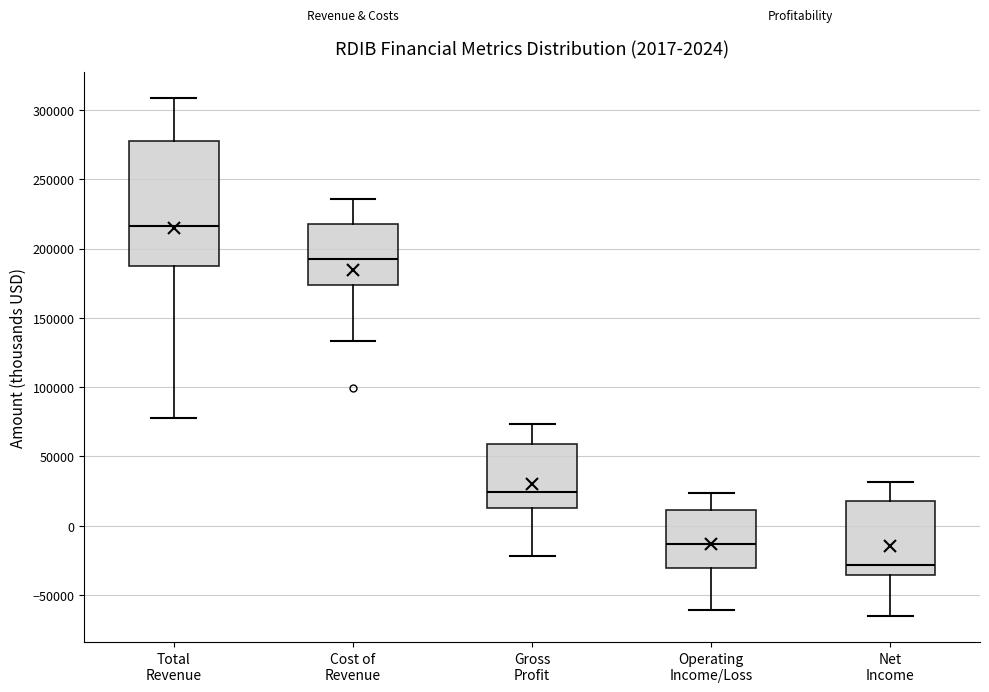

Comparing the boxes themselves (not the whiskers), which one is the tallest?

Total Revenue